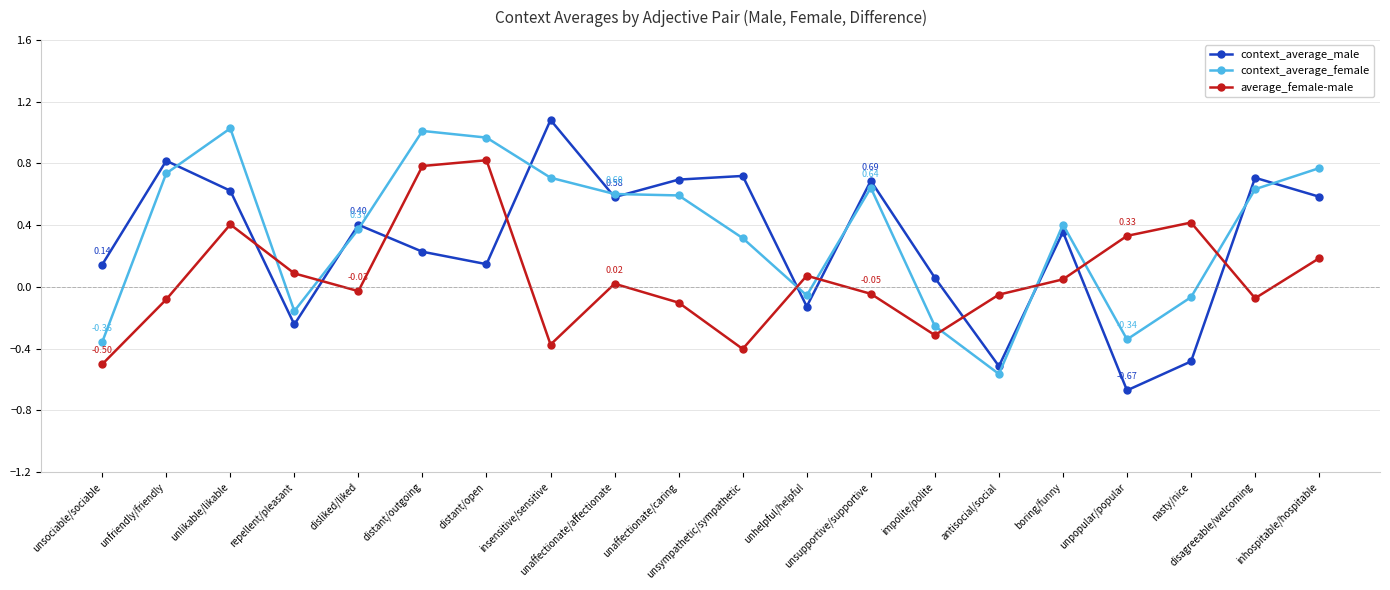

How many data points does each series have?

20